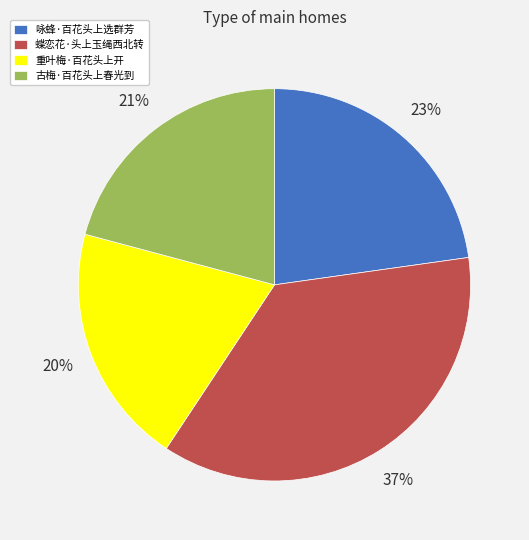

Approximately how many times larger is the value at 重叶梅·百花头上开 compared to 古梅·百花头上春光到?

1.0